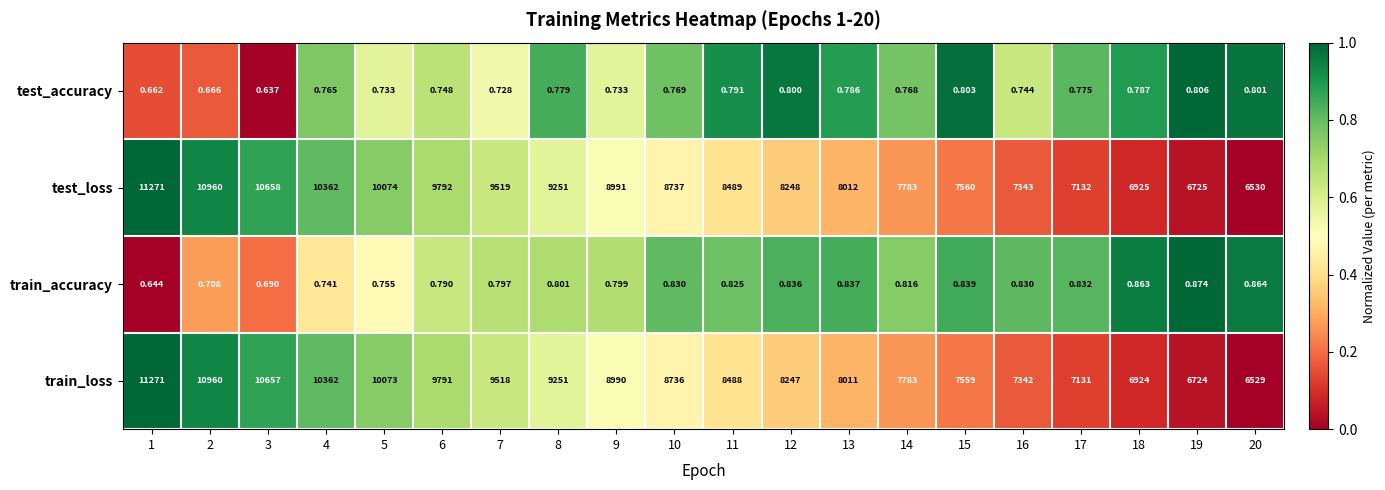

Is the value of test_accuracy at 3 greater than the value of test_loss at 20?

No